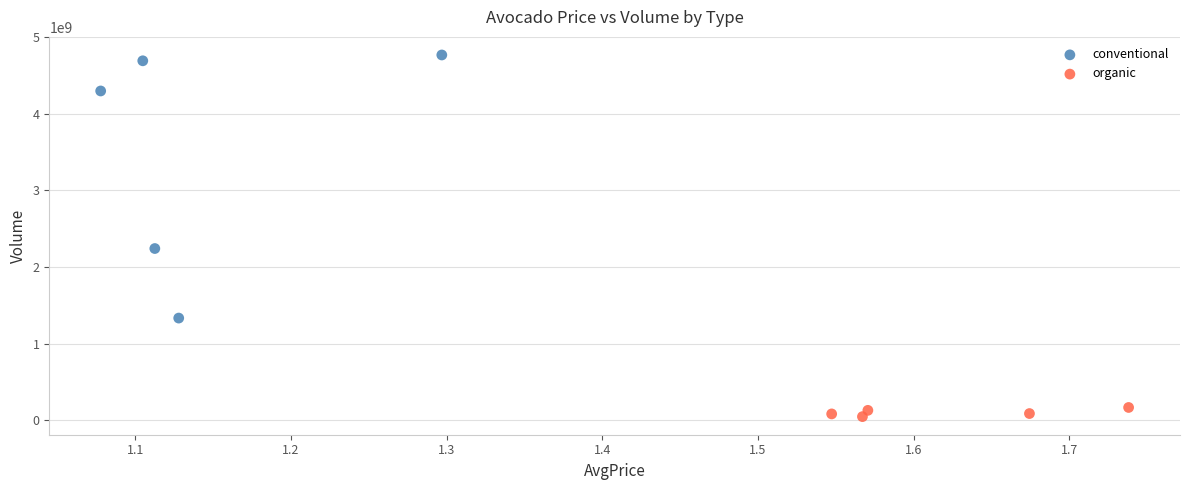

Which series reaches the minimum Y coordinate?

organic